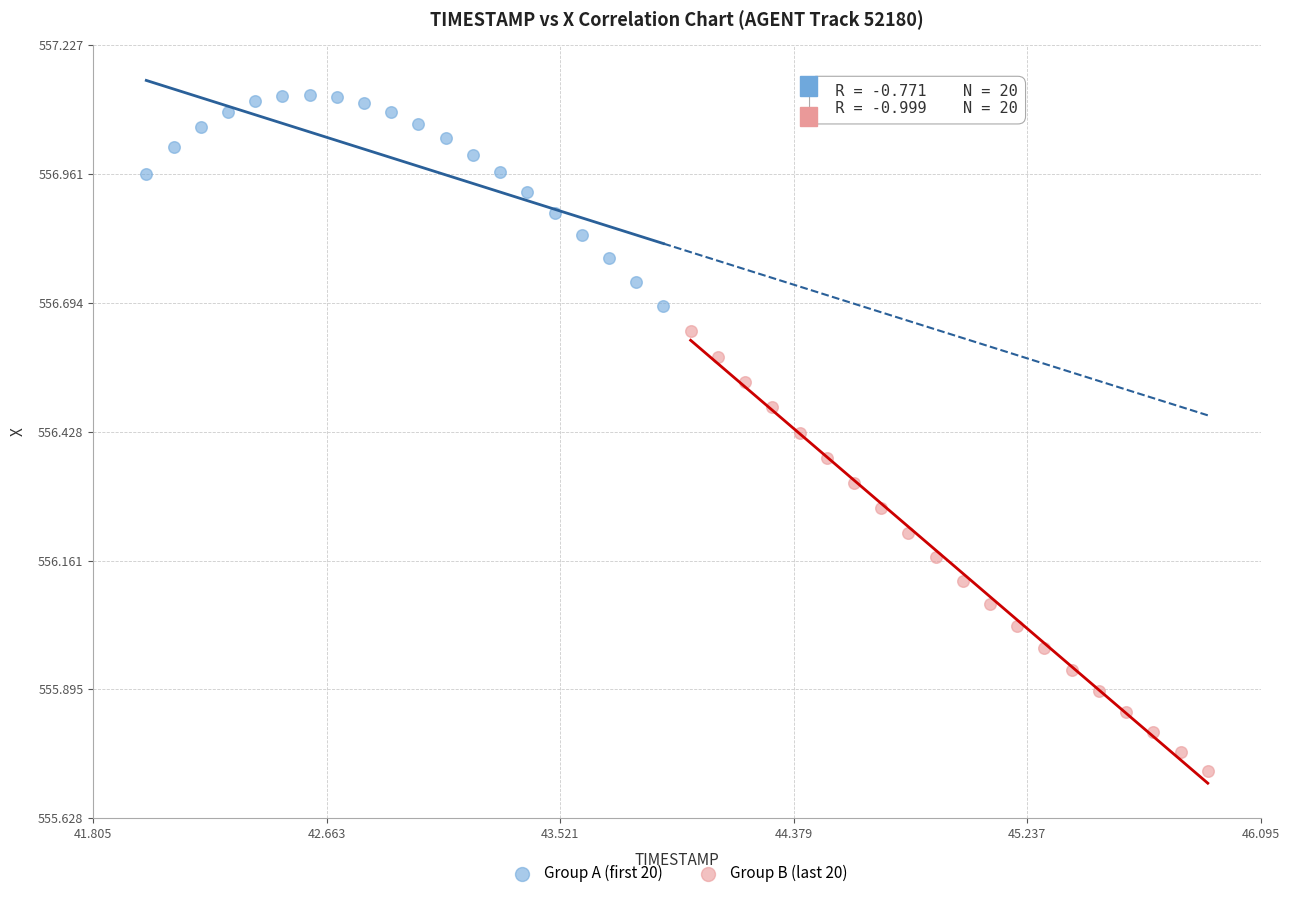

Which series reaches the minimum Y coordinate?

Group B (last 20)